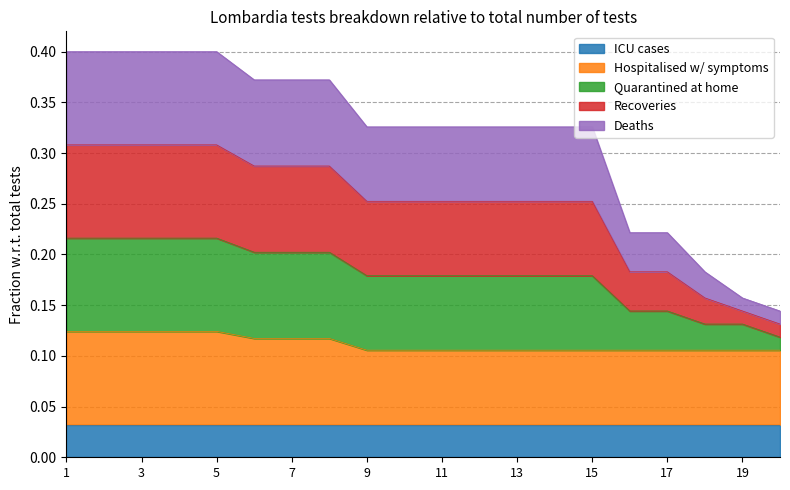

Which category has the lowest value in the Hospitalised w/ symptoms series?

9